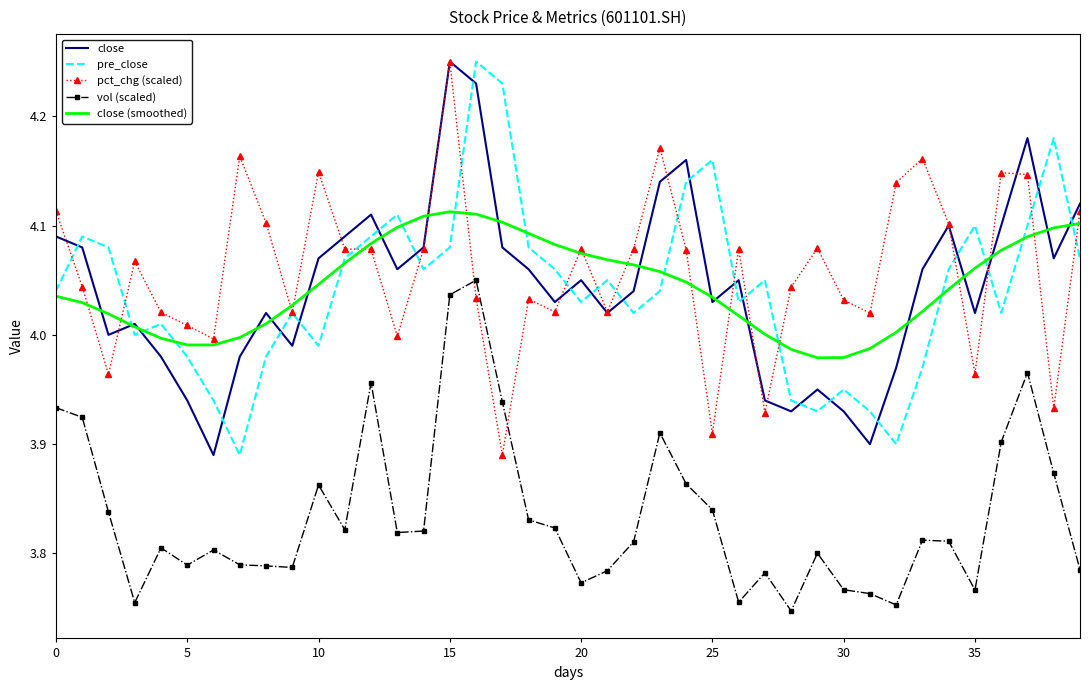

Which series ends up on top after the final intersection of vol (scaled) and pct_chg (scaled)?

pct_chg (scaled)